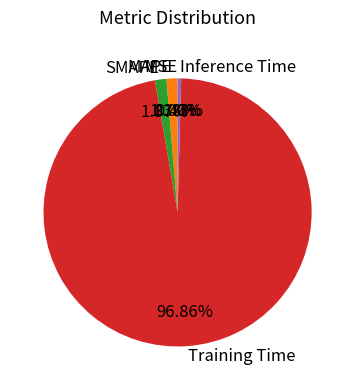

Which has a higher value, MAPE or Training Time?

Training Time